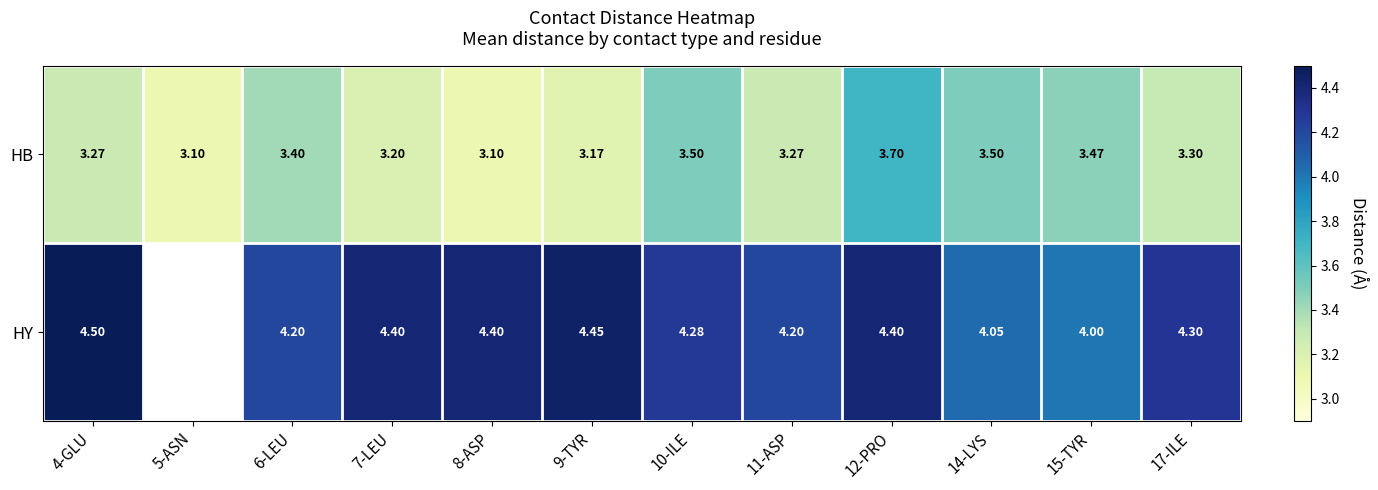

Which series changed the most between 4-GLU and 17-ILE?

HY